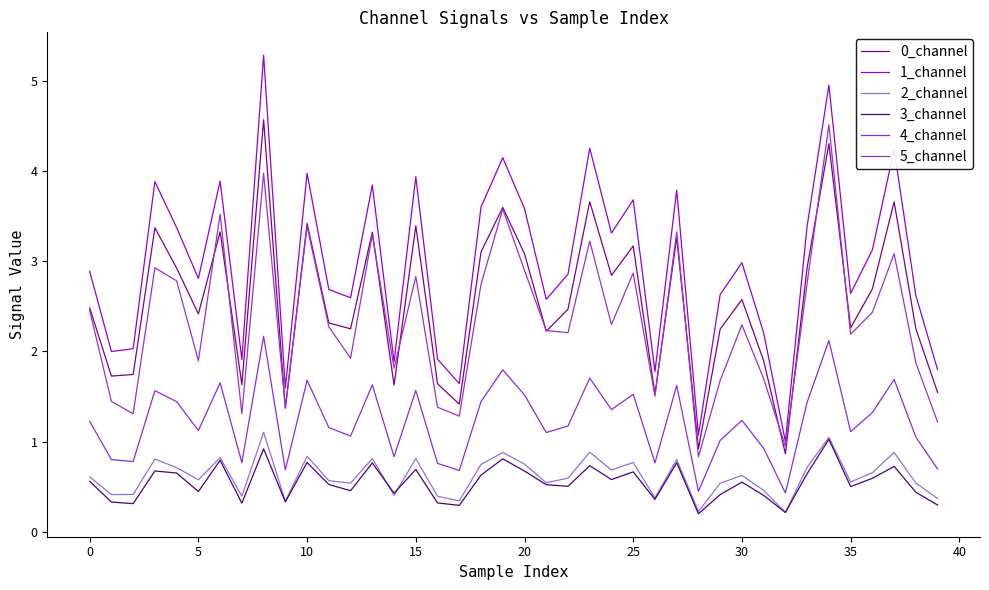

Which label corresponds to the smallest value in the chart?

28